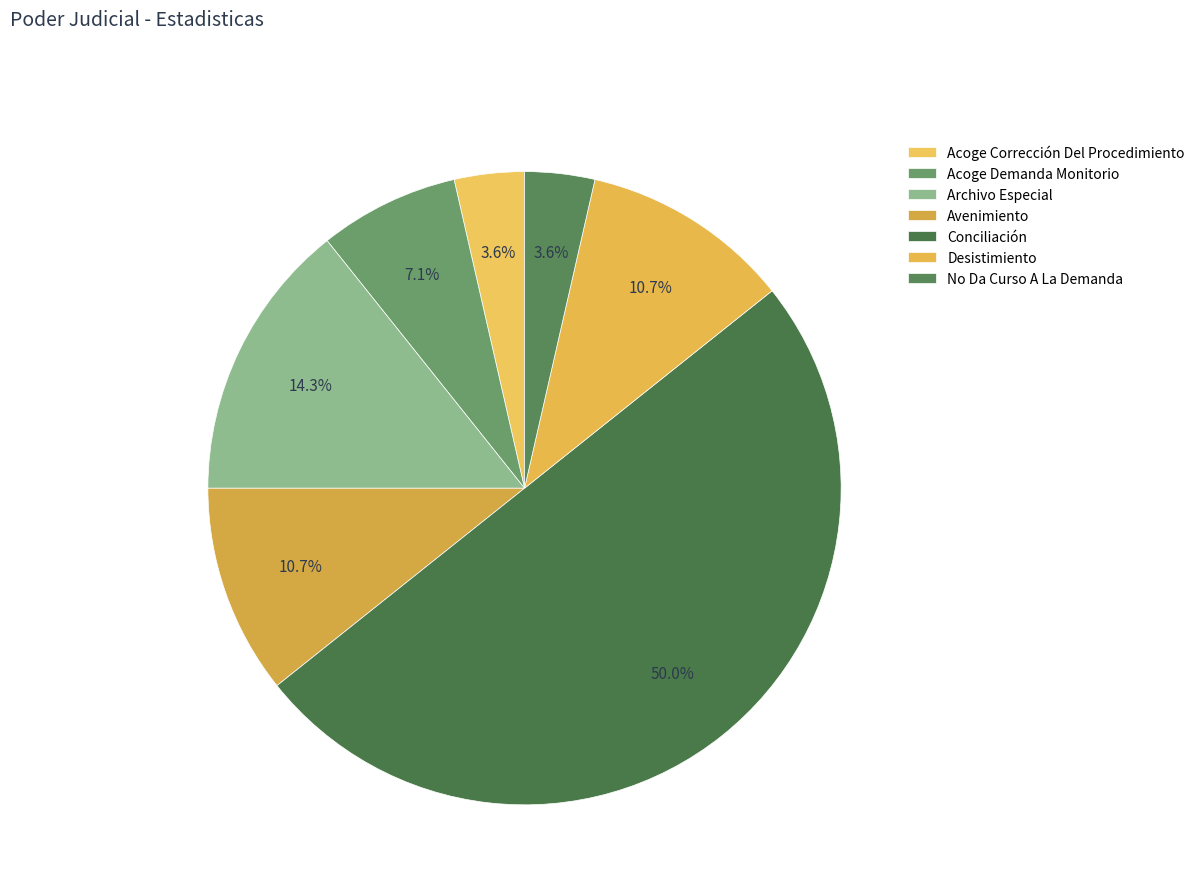

Does any single category account for the majority?

No